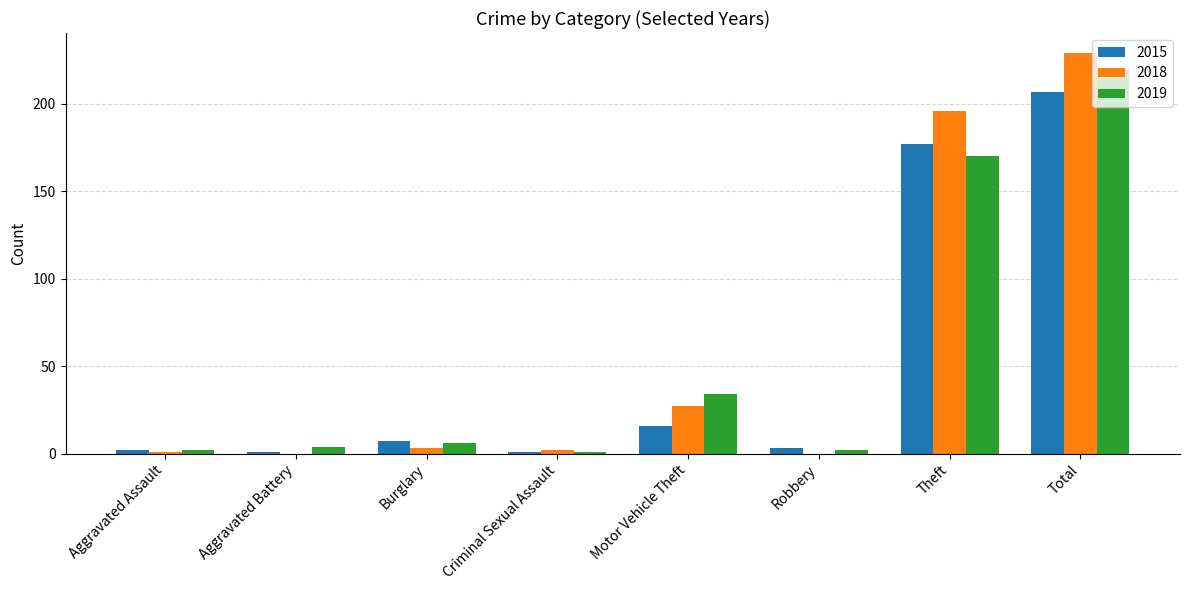

Which series has the largest range (max minus min)?

2018